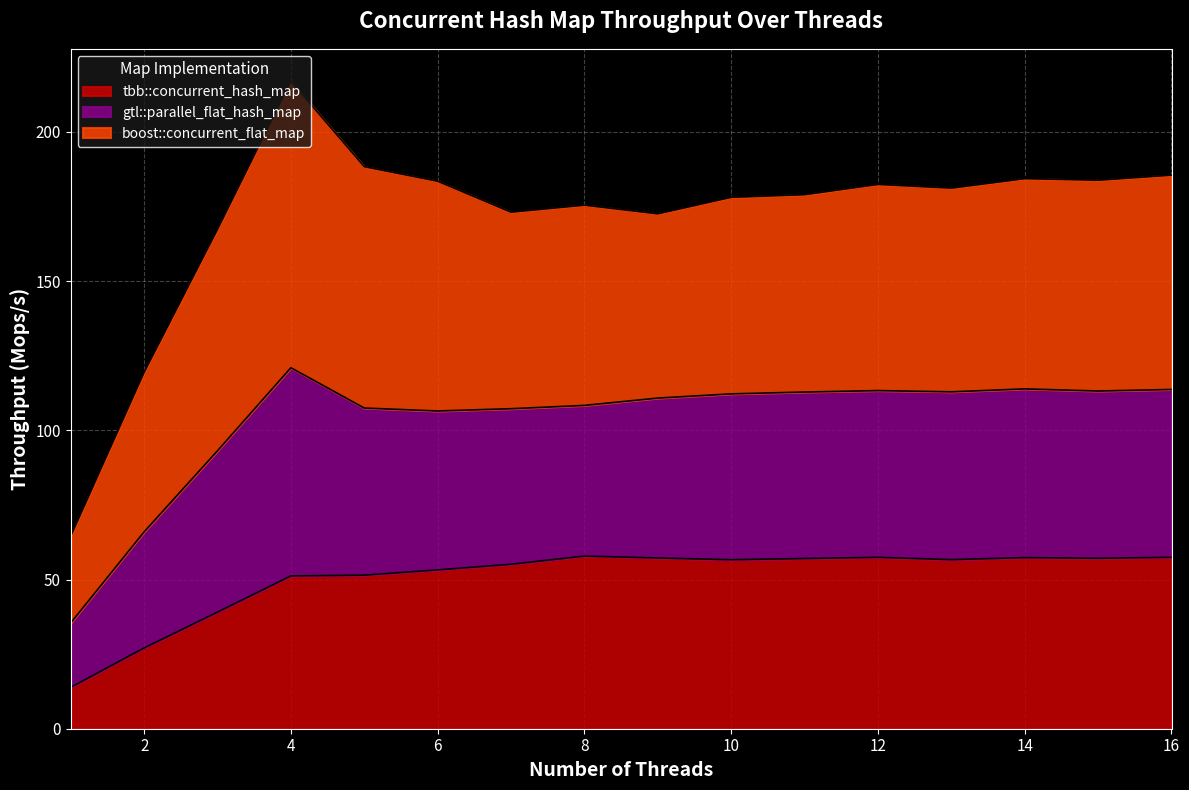

What is the value of the tbb::concurrent_hash_map point at the 8th from the left?

57.9